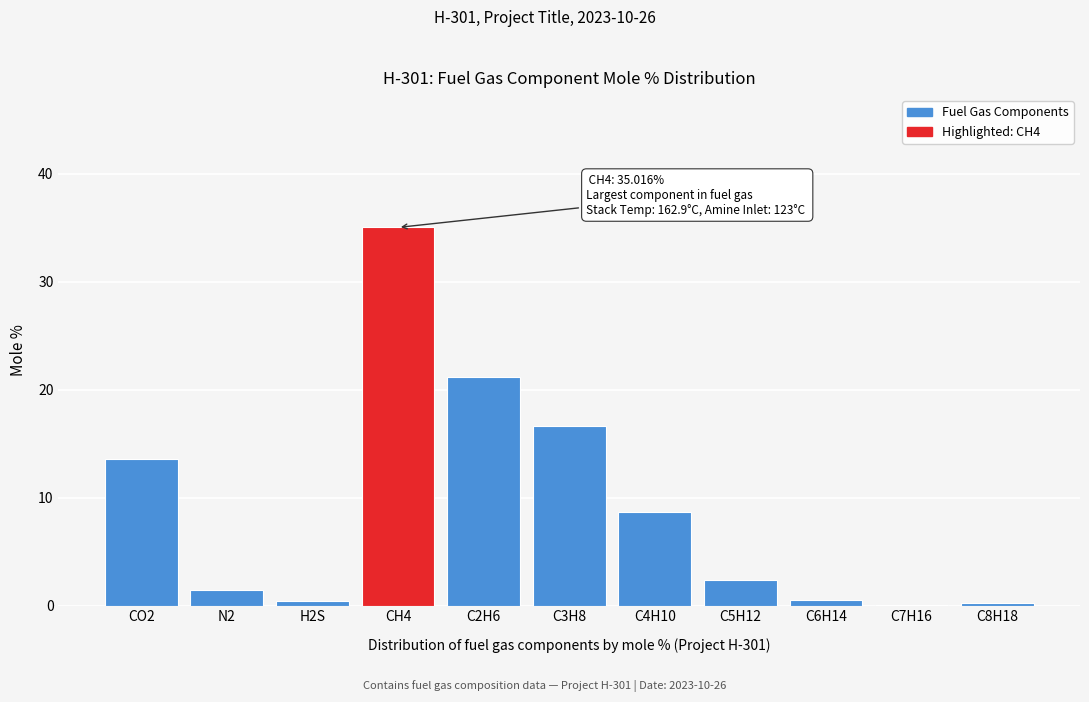

What is the sum of all values?

100.0